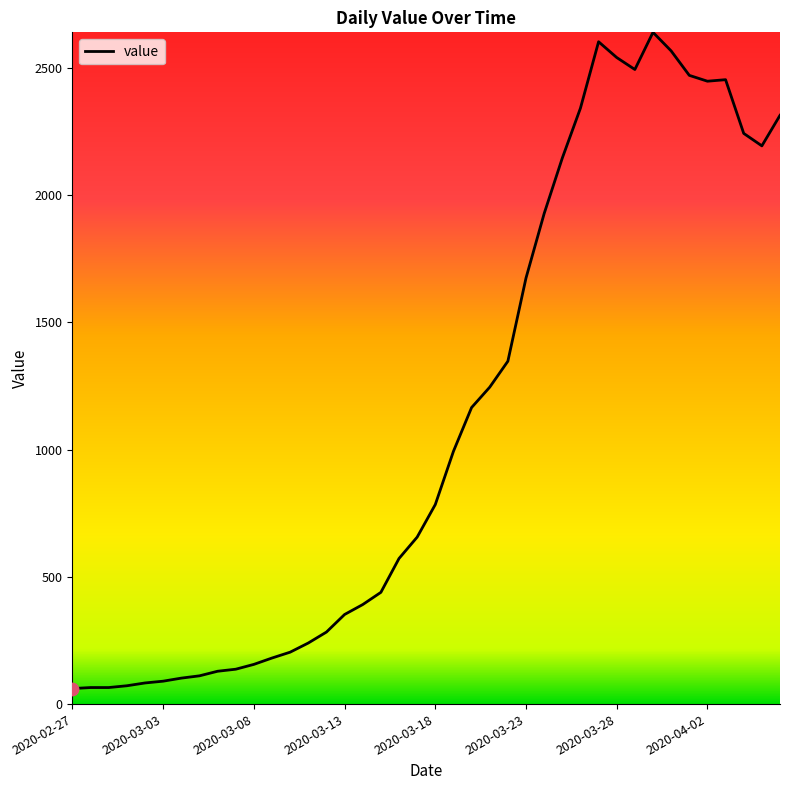

What is the smallest value displayed?

61